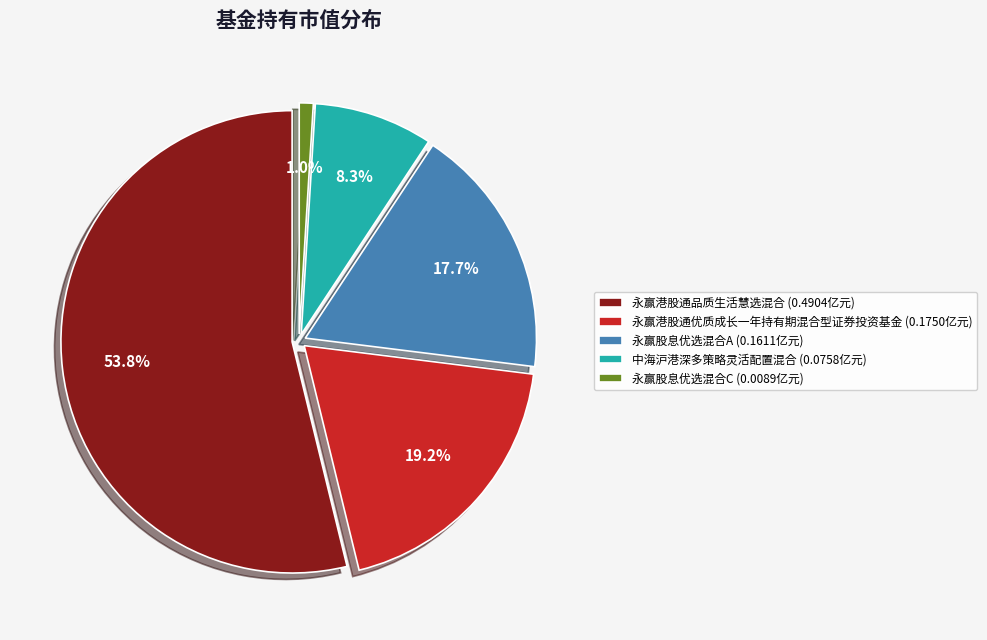

Which category has the biggest portion of the pie?

永赢港股通品质生活慧选混合